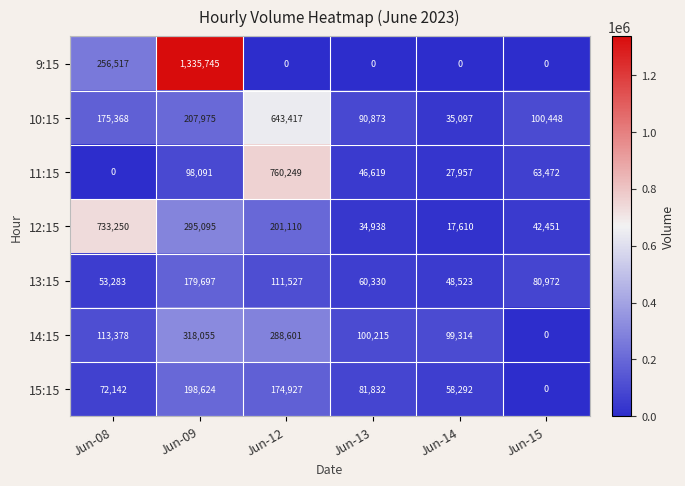

What is the maximum value for 12:15?

733250